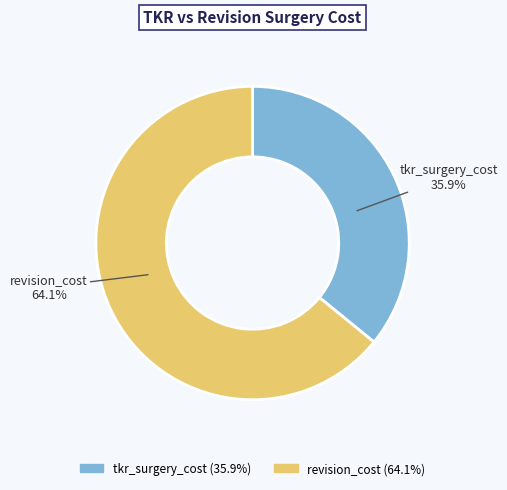

How much of the chart is everything except revision_cost?

35.9%